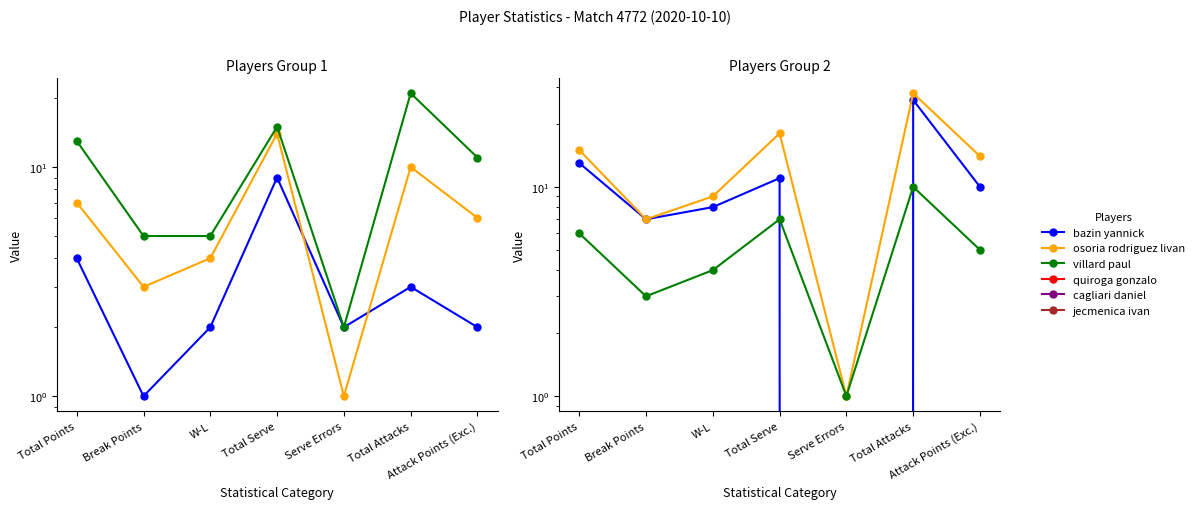

Where is bazin yannick nearest to the value 5?

Total Points